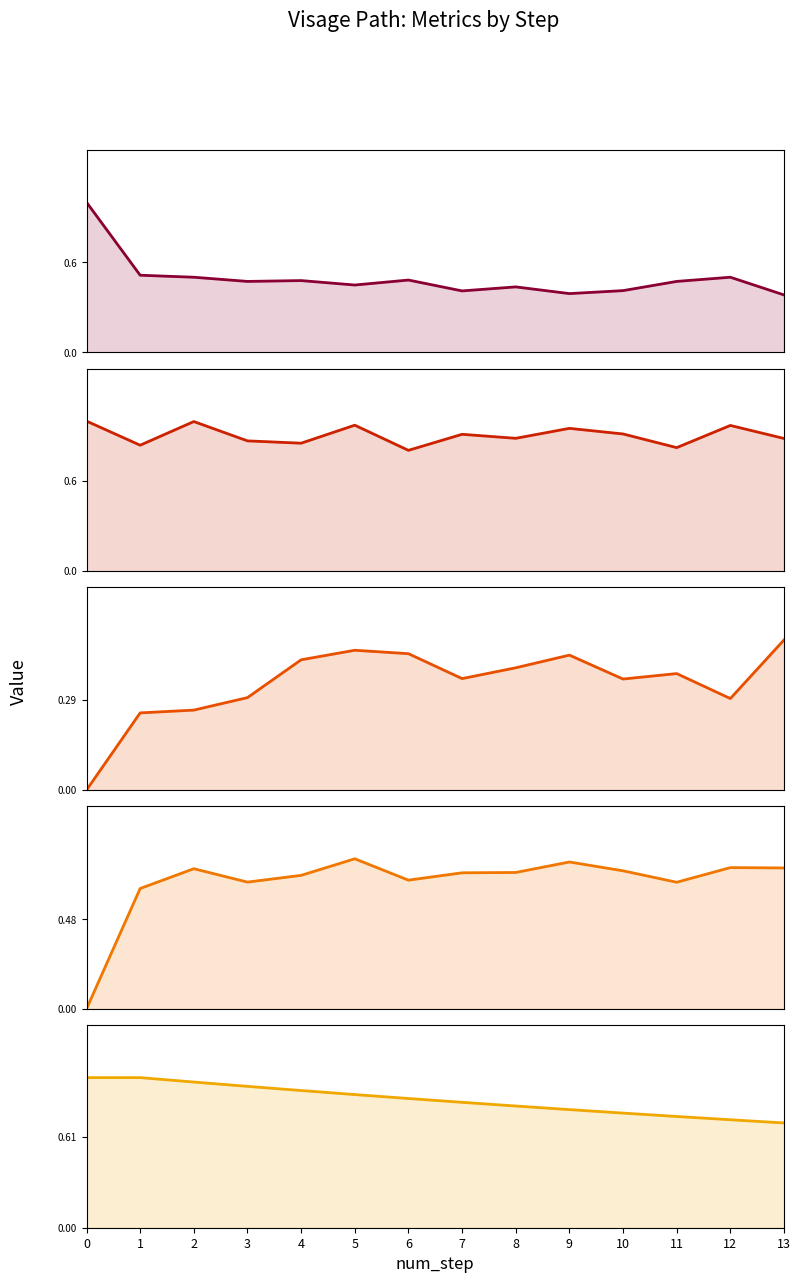

What is the sum of all likeability_to_cue values?

9.5